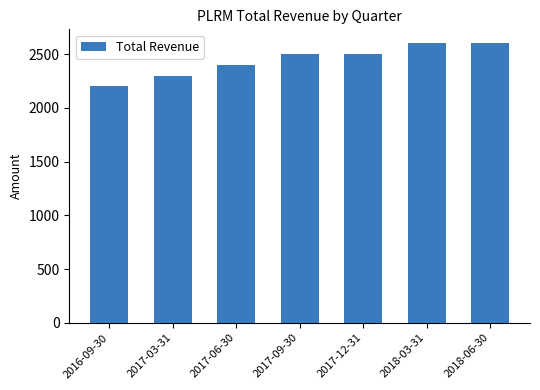

What is the label of the 1st bar from the left?

2016-09-30